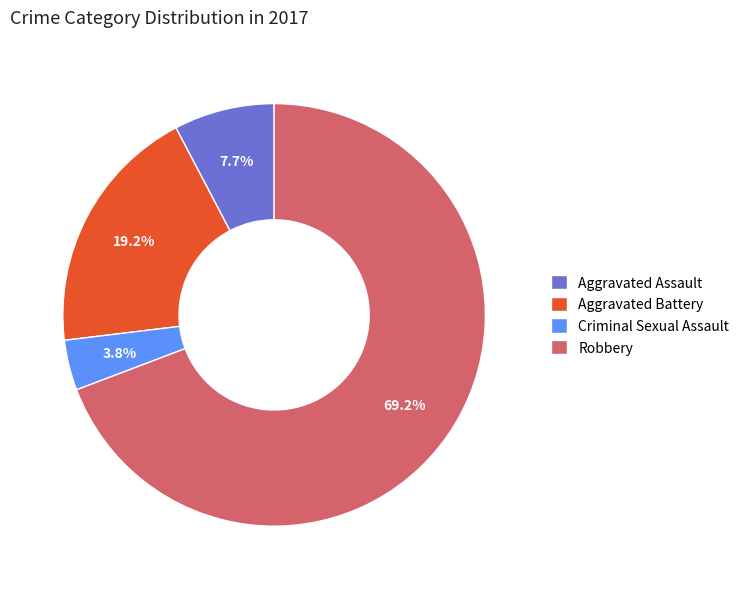

Which category has the smallest portion of the pie?

Criminal Sexual Assault